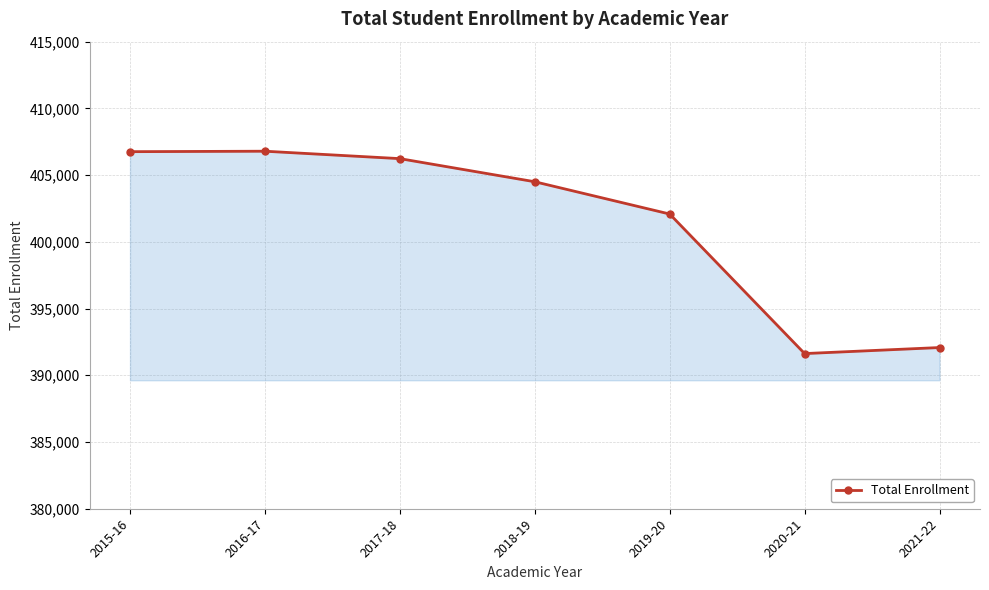

What is the difference between the values at 2015-16 and 2021-22?

14678